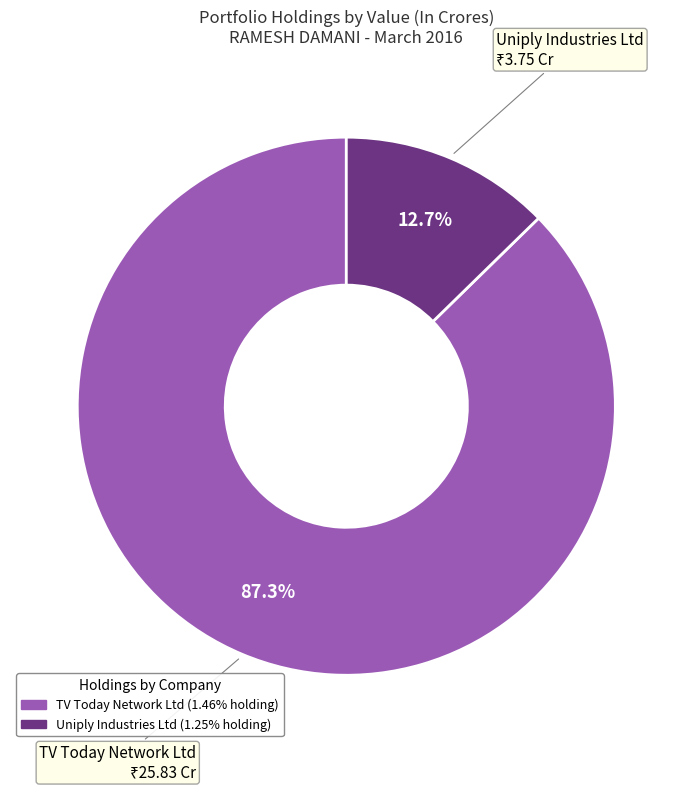

To the nearest percent, what portion does TV Today Network Ltd represent?

87%